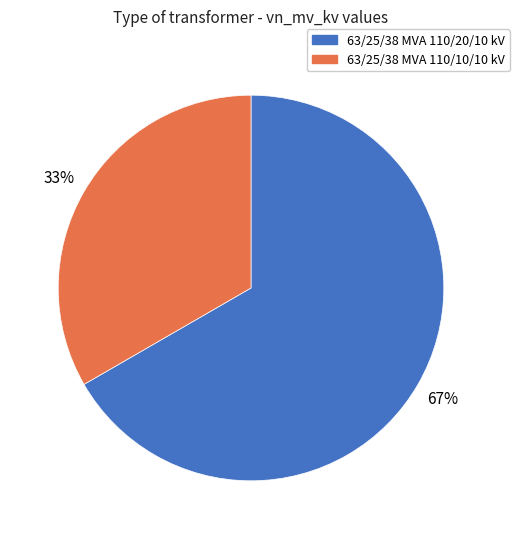

To the nearest percent, what portion does 63/25/38 MVA 110/20/10 kV represent?

67%